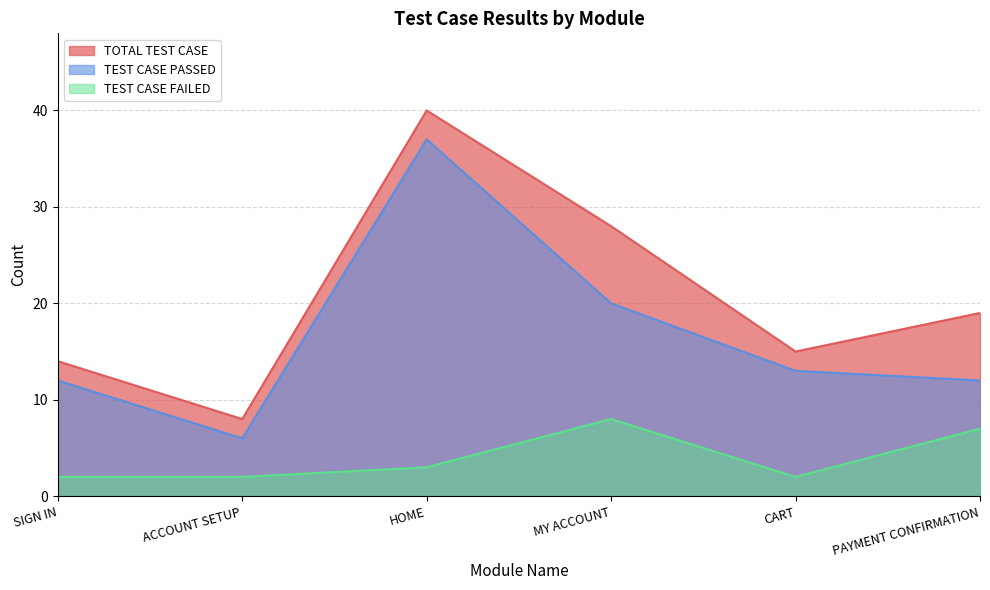

Where is TEST CASE PASSED nearest to the value 21?

MY ACCOUNT